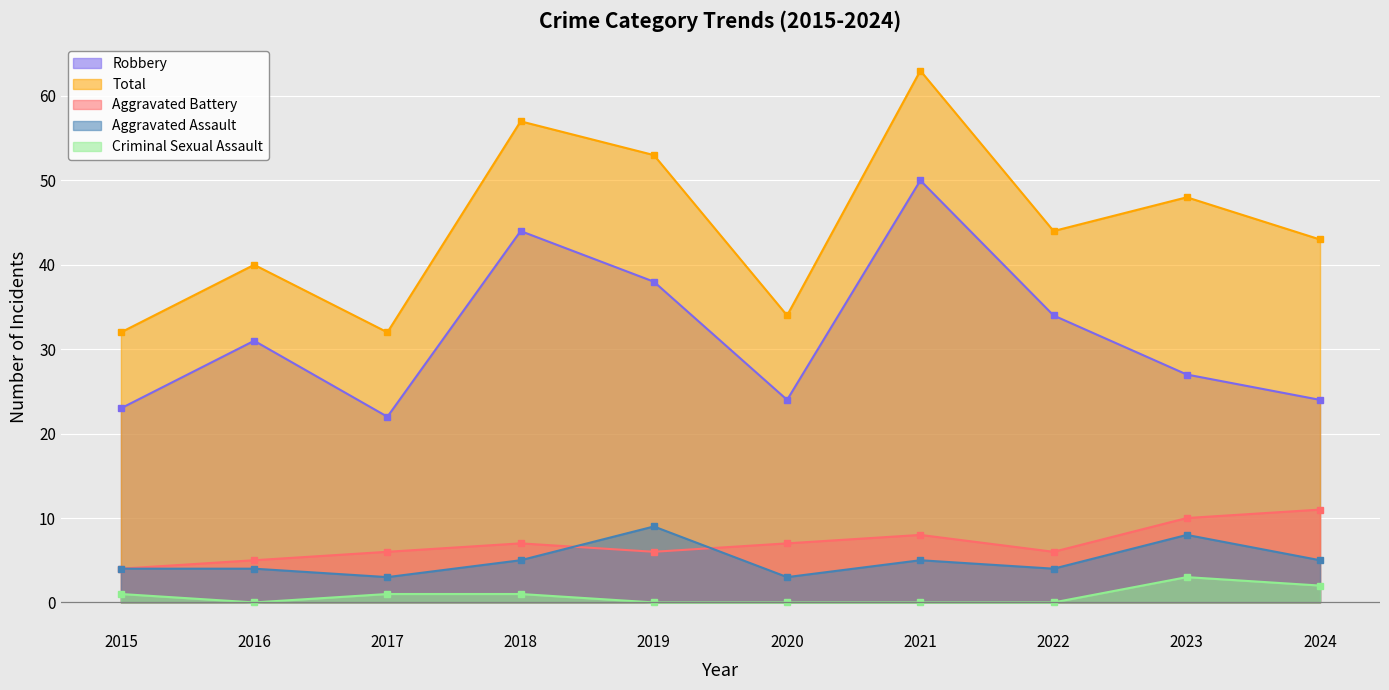

Reading right to left, list all the values displayed in this chart.

Aggravated Assault: 5	8	4	5	3	9	5	3	4	4
Aggravated Battery: 11	10	6	8	7	6	7	6	5	4
Criminal Sexual Assault: 2	3	0	0	0	0	1	1	0	1
Robbery: 24	27	34	50	24	38	44	22	31	23
Total: 43	48	44	63	34	53	57	32	40	32